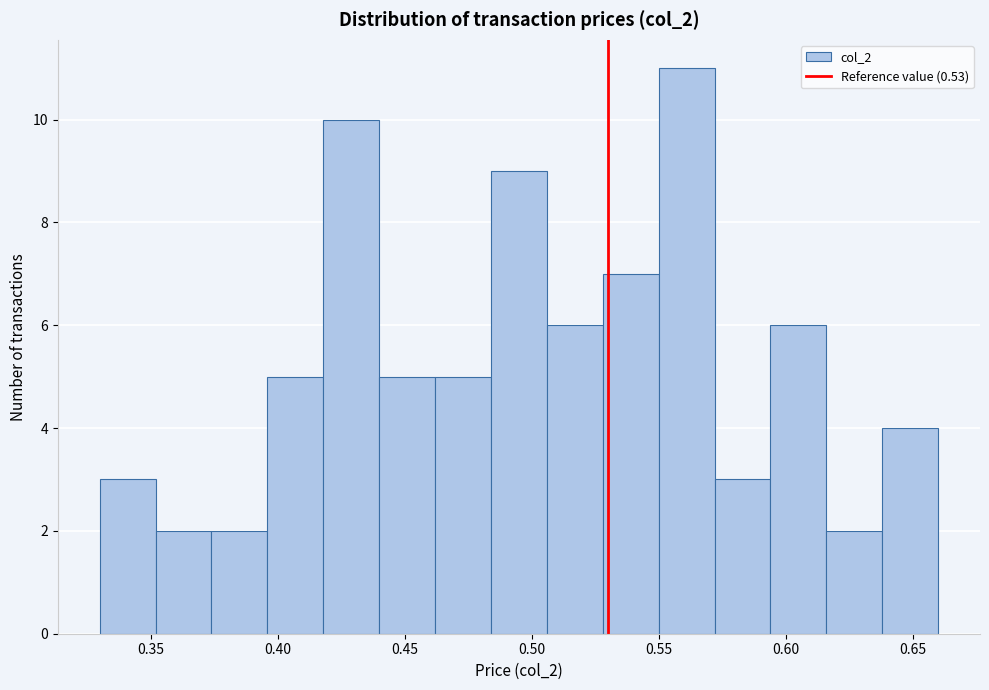

Reading left to right, transcribe this chart: for each bar, give the range it covers on the x-axis and its height. Neither the bar edges nor the heights are printed on the chart, so give them approximately, as read against the axes.

0.330 to 0.352: 3
0.352 to 0.374: 2
0.374 to 0.396: 2
0.396 to 0.418: 5
0.418 to 0.440: 10
0.440 to 0.462: 5
0.462 to 0.484: 5
0.484 to 0.506: 9
0.506 to 0.528: 6
0.528 to 0.550: 7
0.550 to 0.572: 11
0.572 to 0.594: 3
0.594 to 0.616: 6
0.616 to 0.638: 2
0.638 to 0.660: 4